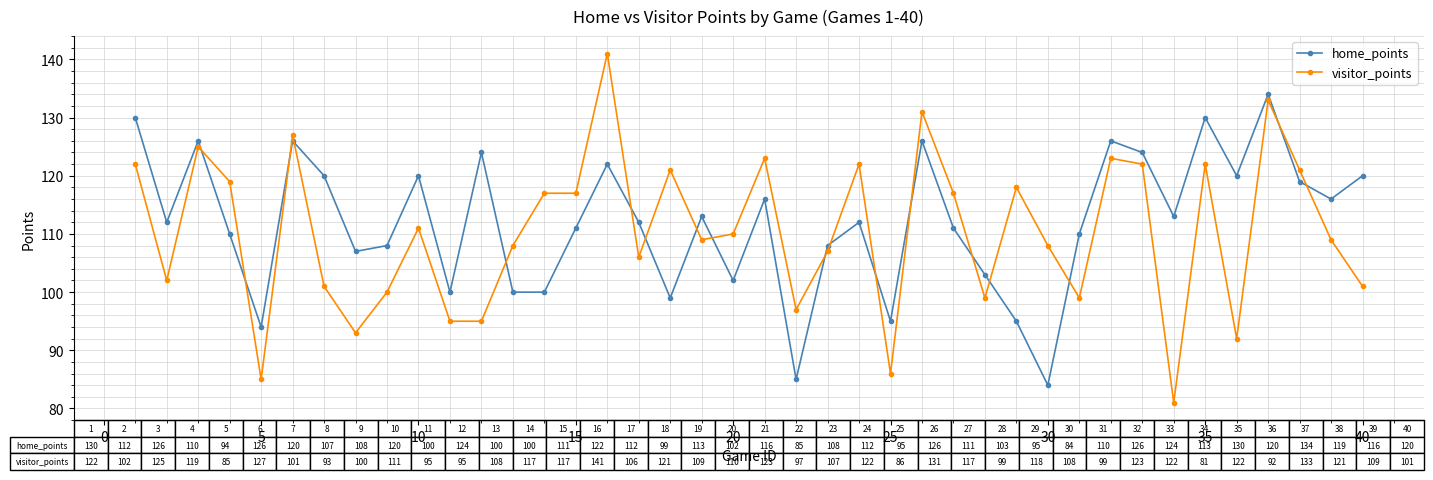

In home_points, how many points are higher than both neighbors (excluding endpoints)?

12